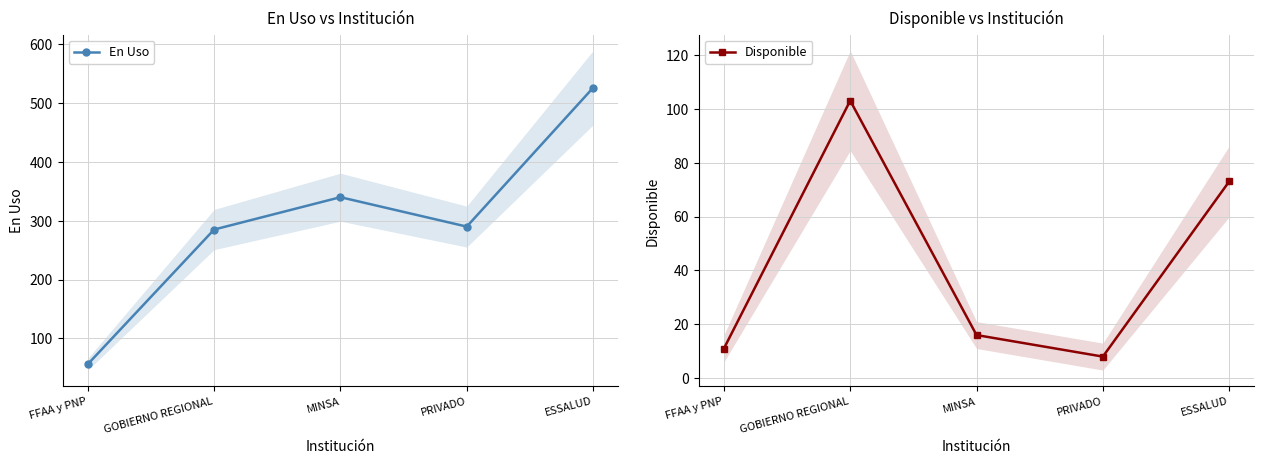

Read the En Uso value at ESSALUD.

526